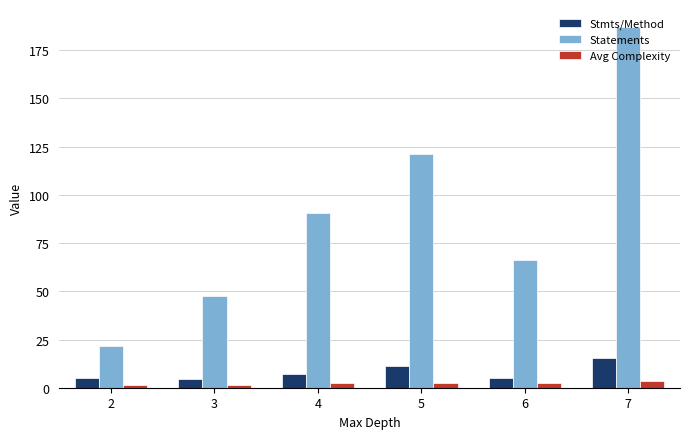

How many groups of bars are there?

6